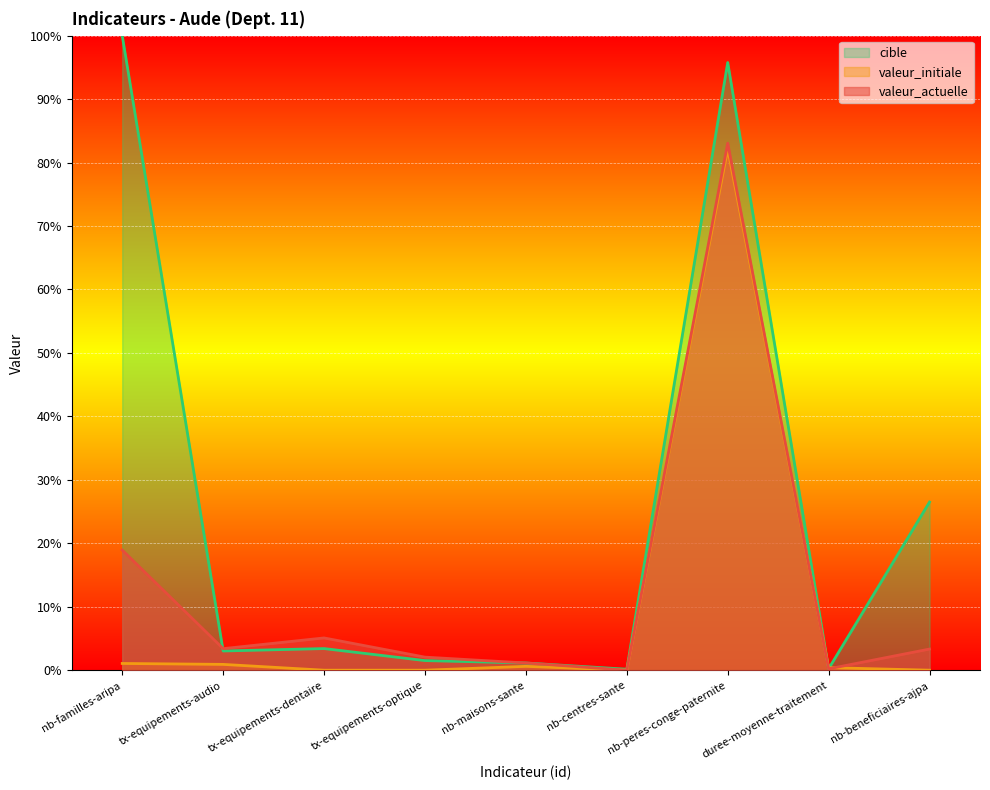

At nb-peres-conge-paternite, list the series in order from largest to smallest.

cible, valeur_actuelle, valeur_initiale